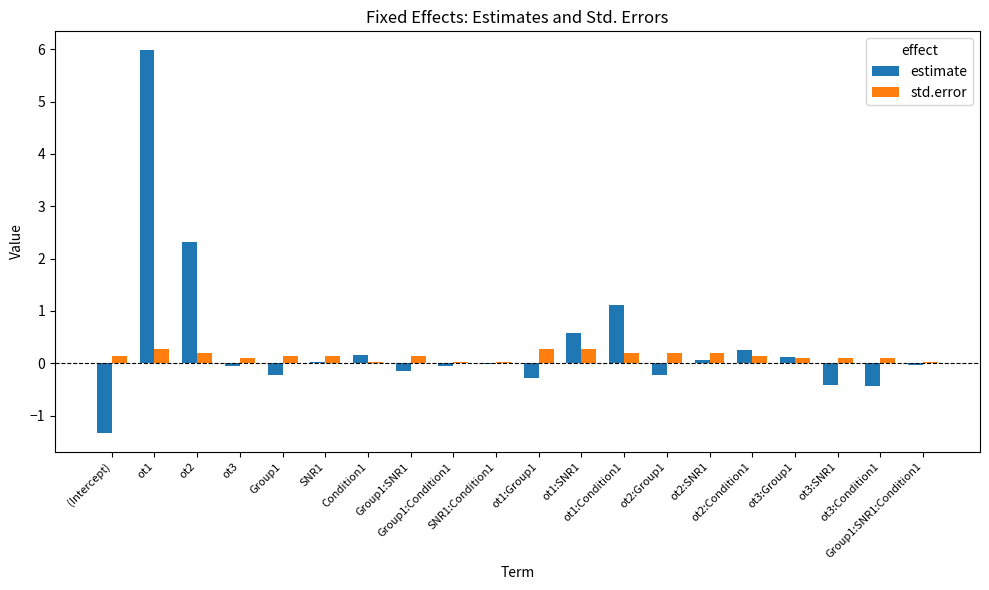

What are all the series names shown in the legend?

estimate, std.error